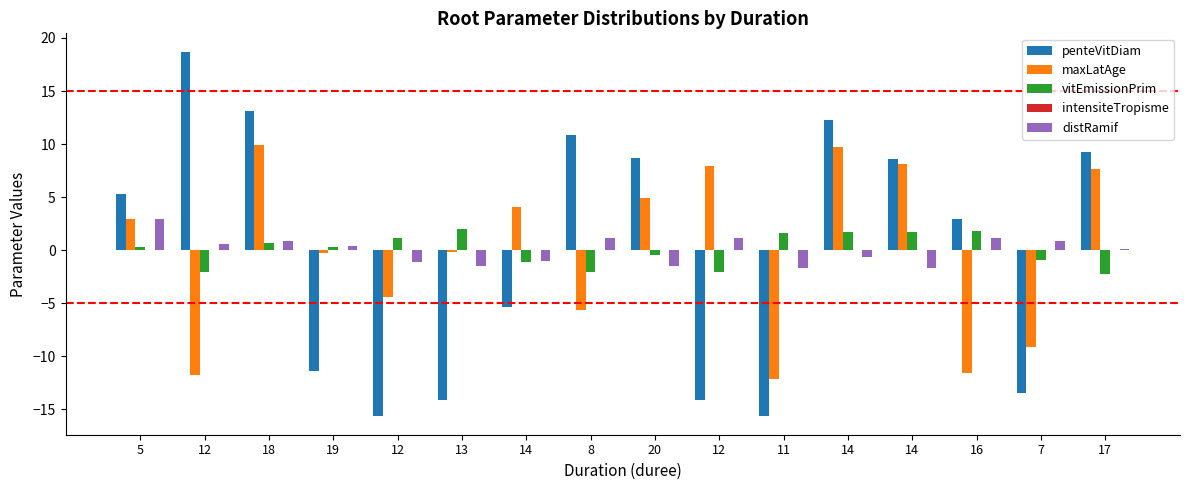

Where does the penteVitDiam series first go above 5?

5